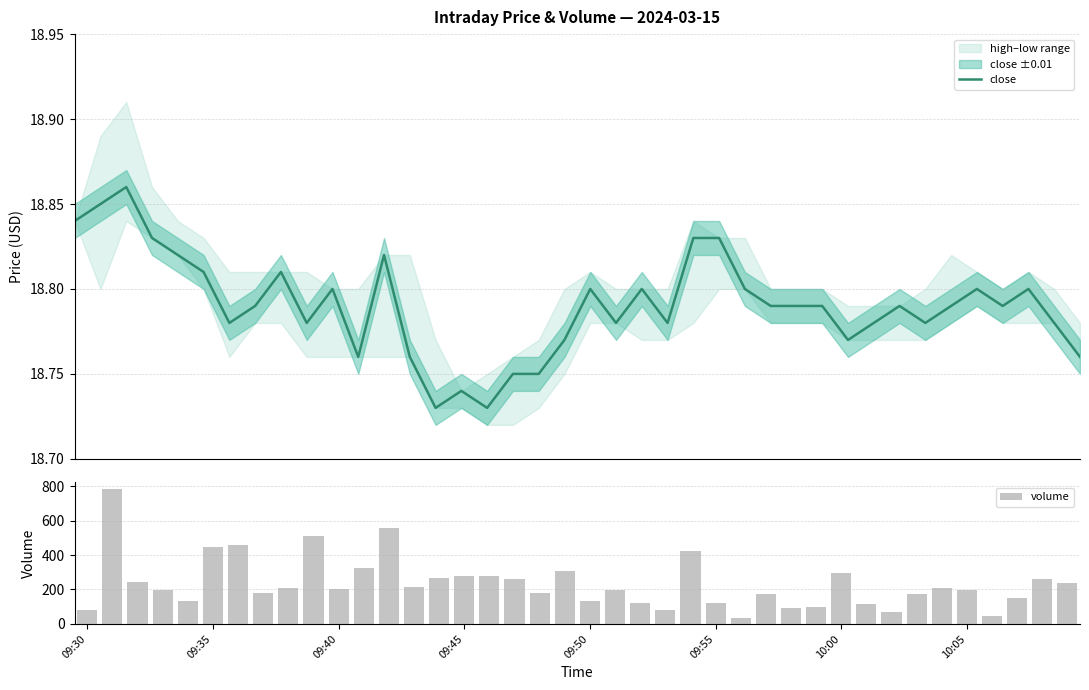

What is the sum of all volume values?

9347